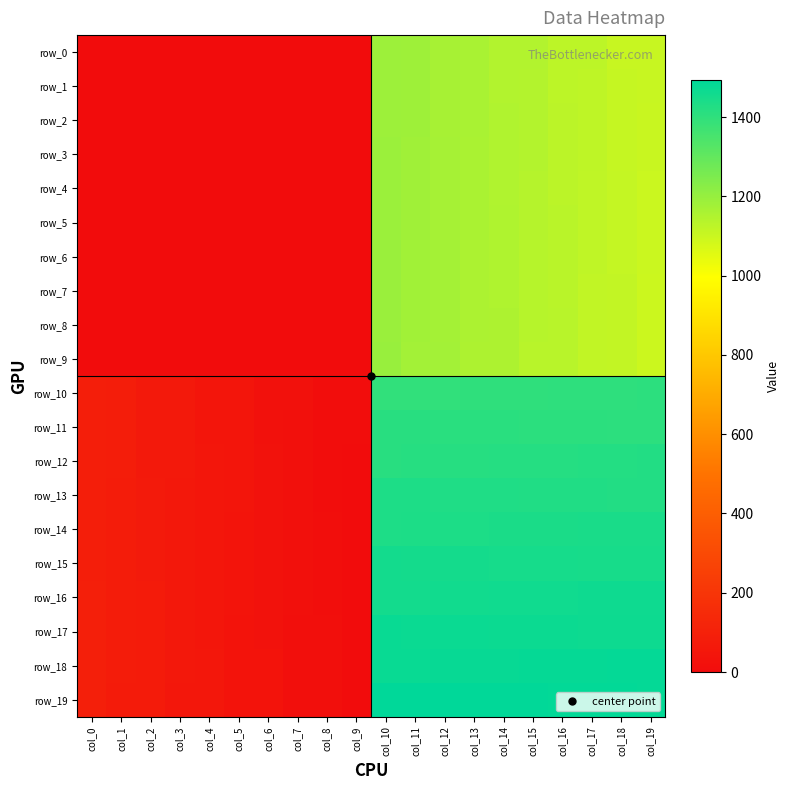

At which label is row_2 closest to 593?

col_19